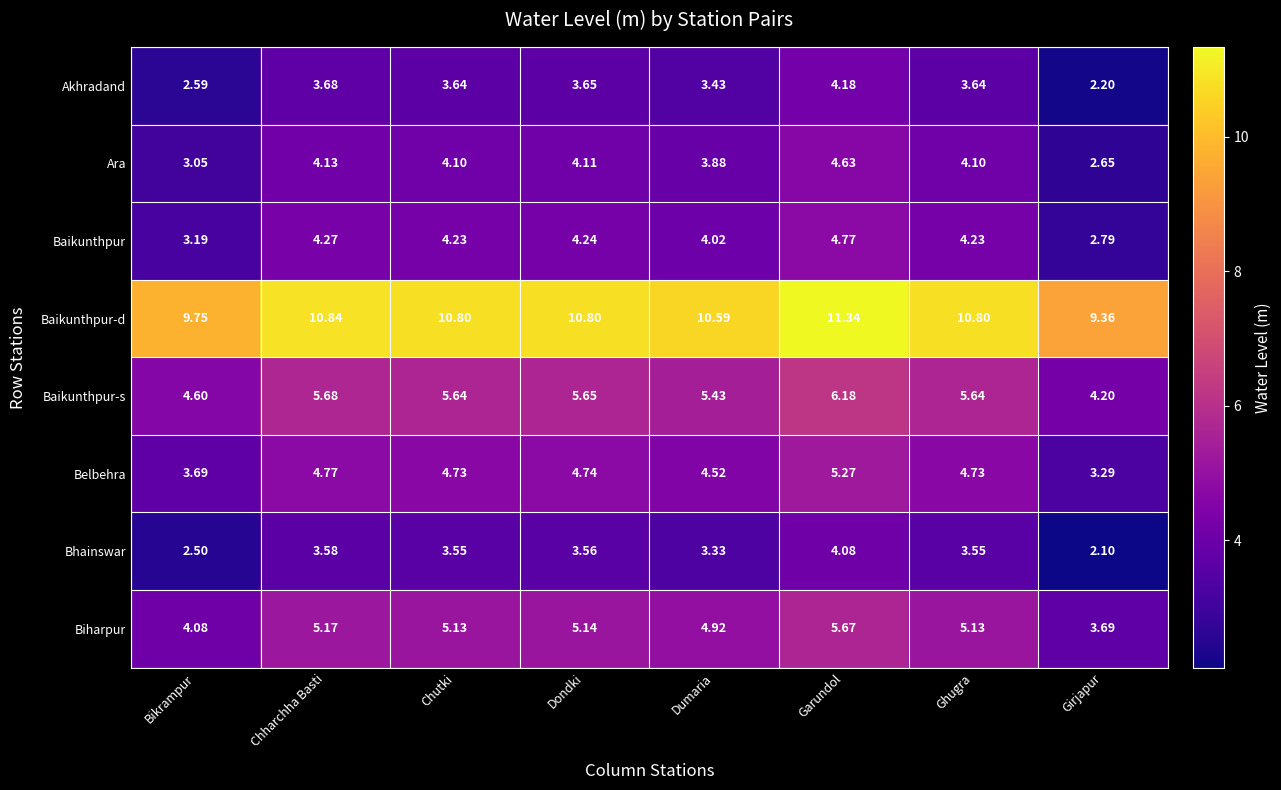

Where does the Ara series first go above 4?

Chharchha Basti